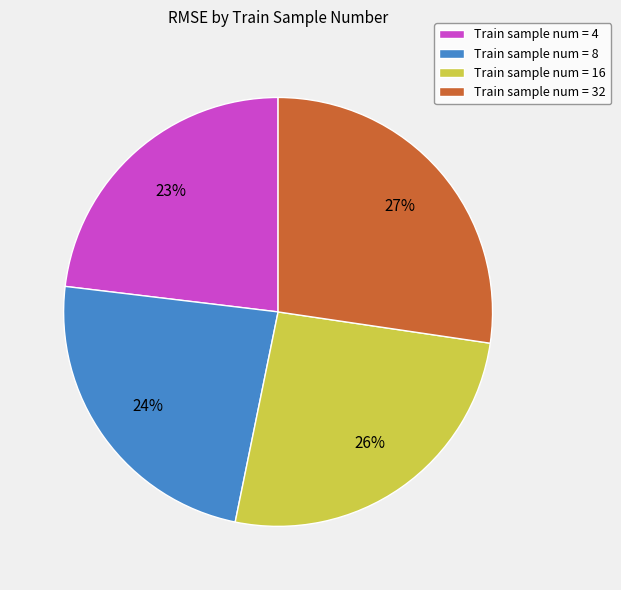

The Train sample num = 8 slice represents 15% of the pie. True or false?

False